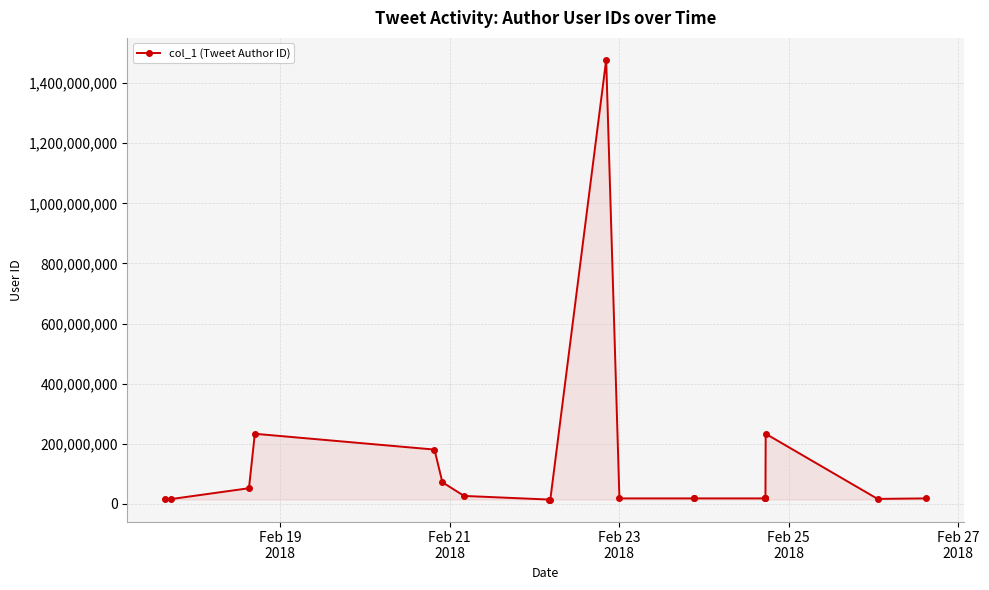

What is the sum of all values?

2475806046